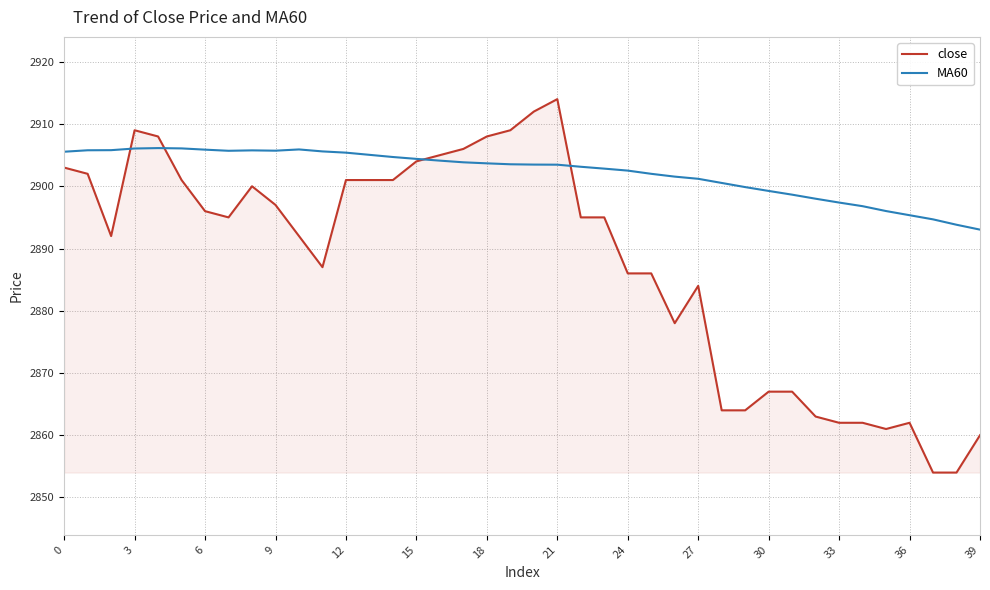

What is the smallest value displayed?

2854.0